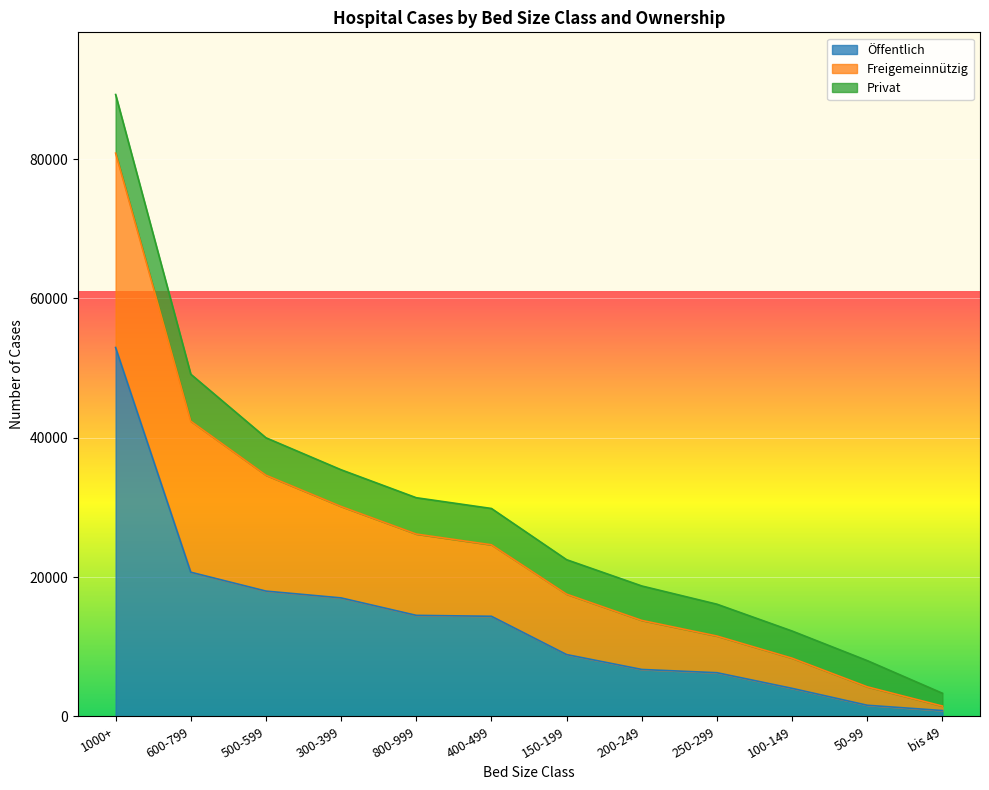

Reading right to left, list all the values displayed in this chart.

Öffentlich: bis 49=831	50-99=1591	100-149=4016	250-299=6263	200-249=6729	150-199=8866	400-499=14363	800-999=14497	300-399=17001	500-599=17980	600-799=20690	1000+=52949
Freigemeinnützig: bis 49=641	50-99=2647	100-149=4329	250-299=5262	200-249=7040	150-199=8671	400-499=10261	800-999=11669	300-399=13122	500-599=16635	600-799=21678	1000+=27900
Privat: bis 49=1842	50-99=3760	100-149=3902	250-299=4574	200-249=4947	150-199=4950	400-499=5214	800-999=5217	300-399=5272	500-599=5373	600-799=6746	1000+=8416